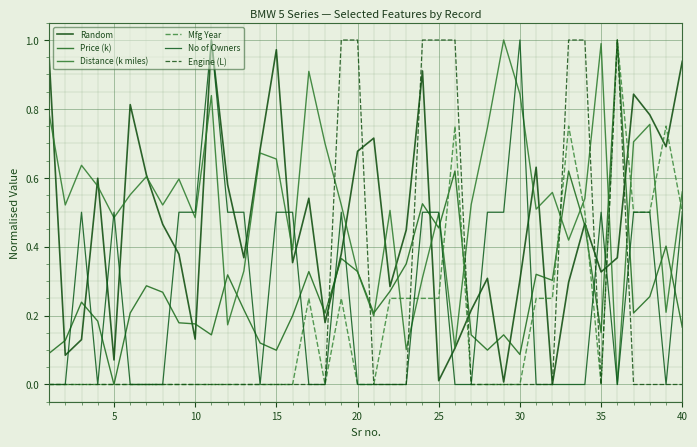

Reading left to right, transcribe all the data shown in this chart.

Random: 1.0	0.1	0.1	0.6	0.1	0.8	0.6	0.5	0.4	0.1	1.0	0.6	0.4	0.7	1.0	0.4	0.5	0.2	0.4	0.7	0.7	0.3	0.4	0.9	0.0	0.1	0.2	0.3	0.0	0.3	0.6	0.0	0.3	0.5	0.3	0.4	0.8	0.8	0.7	0.9
Price (k): 0.1	0.1	0.2	0.2	0.0	0.2	0.3	0.3	0.2	0.2	0.1	0.3	0.2	0.1	0.1	0.2	0.3	0.2	0.4	0.3	0.2	0.3	0.4	0.5	0.5	0.6	0.1	0.1	0.1	0.1	0.3	0.3	0.6	0.5	0.2	1.0	0.2	0.3	0.4	0.2
Distance (k miles): 0.8	0.5	0.6	0.6	0.5	0.6	0.6	0.5	0.6	0.5	0.8	0.2	0.3	0.7	0.7	0.4	0.9	0.7	0.5	0.3	0.2	0.5	0.1	0.3	0.5	0.1	0.5	0.7	1.0	0.8	0.5	0.6	0.4	0.5	1.0	0.0	0.7	0.8	0.2	0.6
Mfg Year: 0.0	0.0	0.0	0.0	0.0	0.0	0.0	0.0	0.0	0.0	0.0	0.0	0.0	0.0	0.0	0.0	0.2	0.0	0.2	0.0	0.0	0.2	0.2	0.2	0.2	0.8	0.0	0.0	0.0	0.0	0.2	0.2	0.8	0.5	0.0	1.0	0.5	0.5	0.8	0.5
No of Owners: 0.0	0.0	0.5	0.0	0.5	0.0	0.0	0.0	0.5	0.5	1.0	0.5	0.5	0.0	0.5	0.5	0.0	0.0	0.5	0.0	0.0	0.0	0.0	0.5	0.5	0.0	0.0	0.5	0.5	1.0	0.0	0.0	0.0	0.0	0.5	0.0	0.5	0.5	0.0	0.5
Engine (L): 0.0	0.0	0.0	0.0	0.0	0.0	0.0	0.0	0.0	0.0	0.0	0.0	0.0	0.0	0.0	0.0	0.0	0.0	1.0	1.0	0.0	0.0	0.0	1.0	1.0	1.0	0.0	0.0	0.0	0.0	0.0	0.0	1.0	1.0	0.0	1.0	0.0	0.0	0.0	0.0